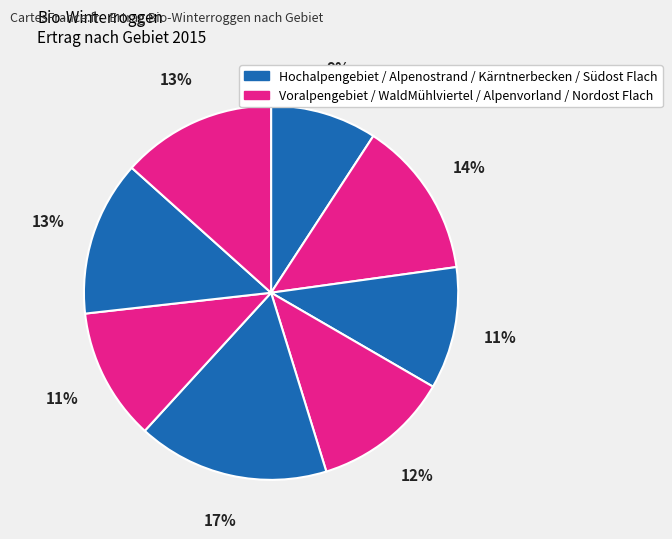

Does any single category account for the majority?

No